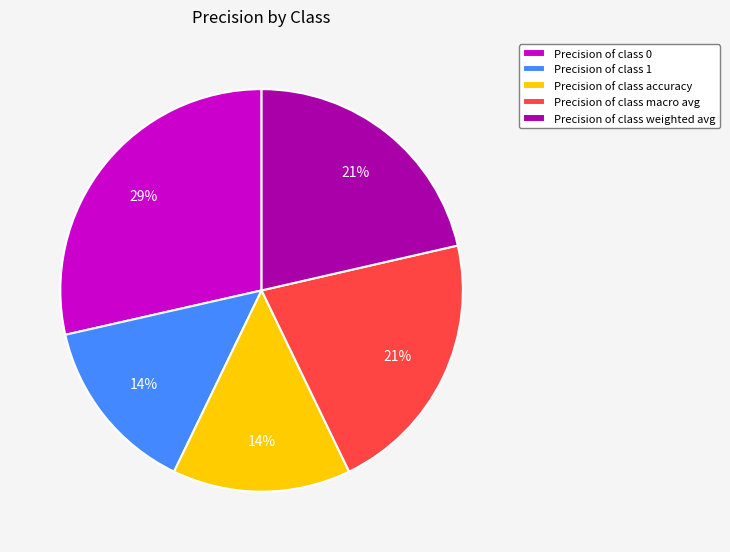

To the nearest percent, what portion does Precision of class 0 represent?

29%